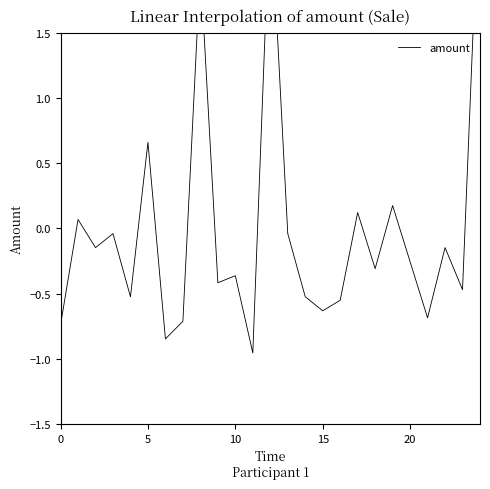

What is the maximum value shown in the chart?

2.8